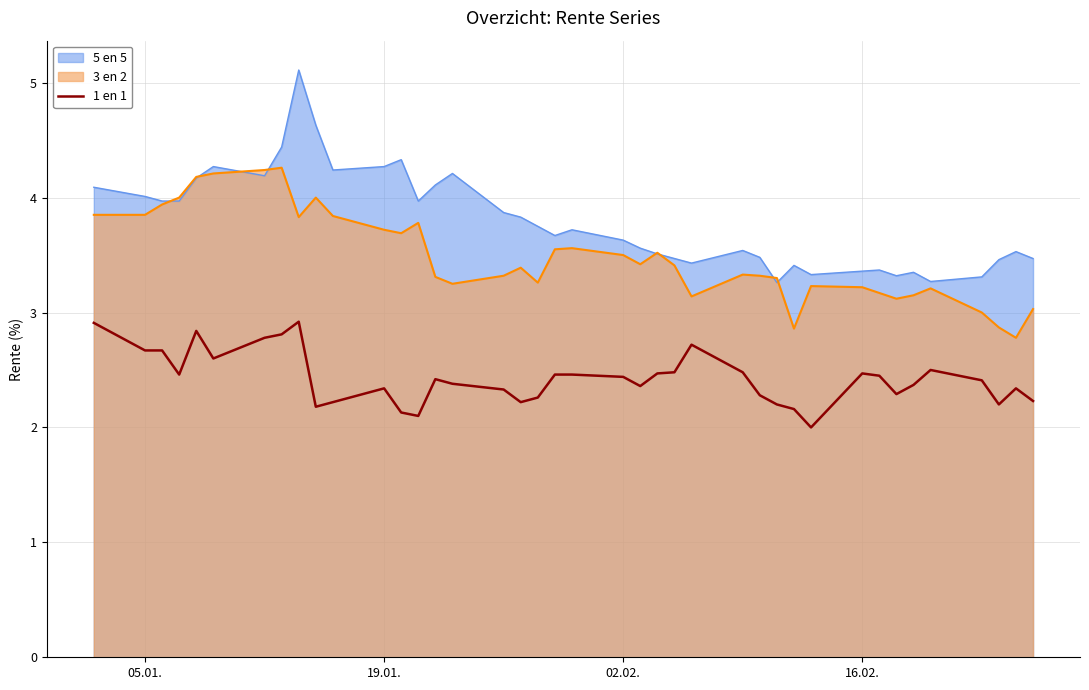

What is the greatest value displayed?

5.1